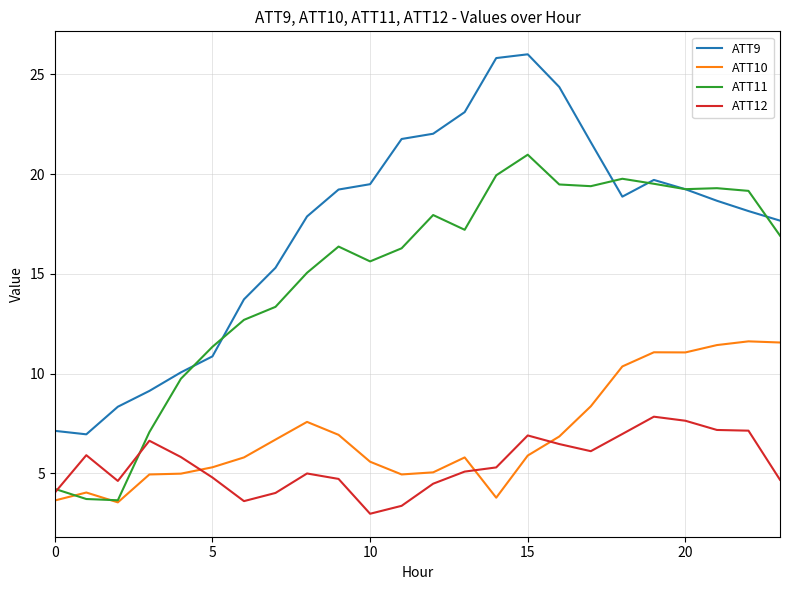

At how many categories does at least one series exceed 13?

18